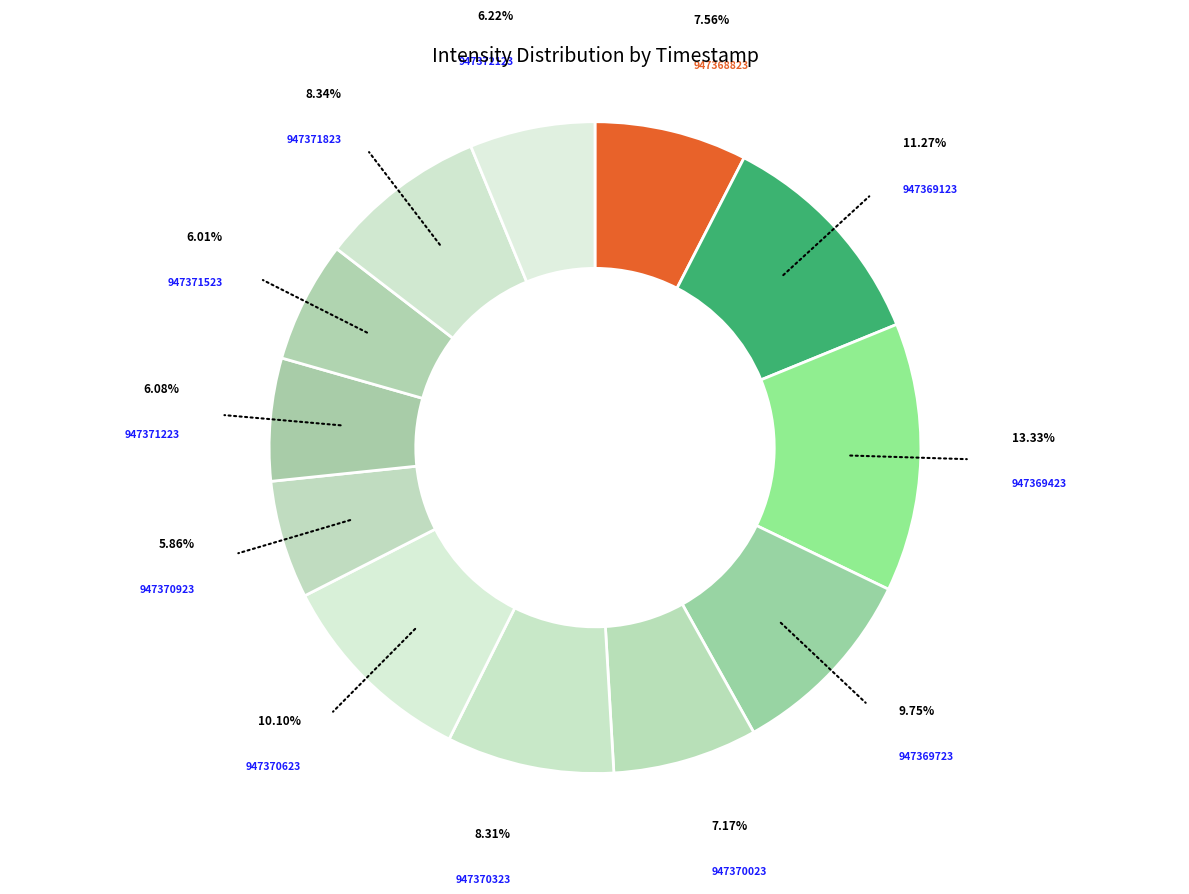

True or false: 947368823 accounts for 8% of the total.

True